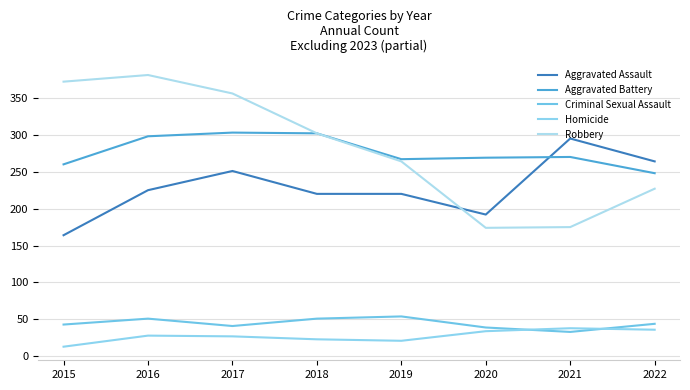

Is the value of Aggravated Assault at 2016 greater than the value of Aggravated Battery at 2019?

No